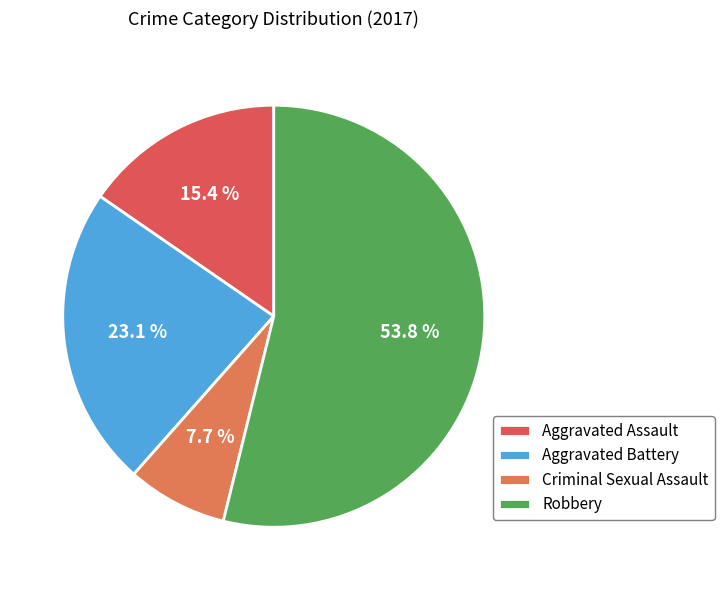

Between Robbery and Aggravated Assault, which is larger?

Robbery